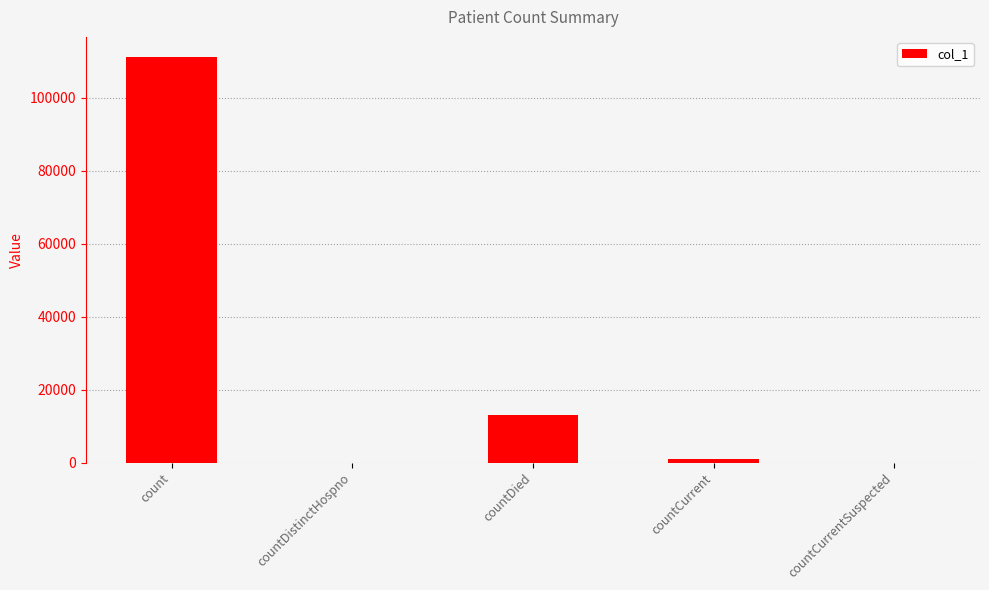

Which has a higher value, countDied or countDistinctHospno?

countDied